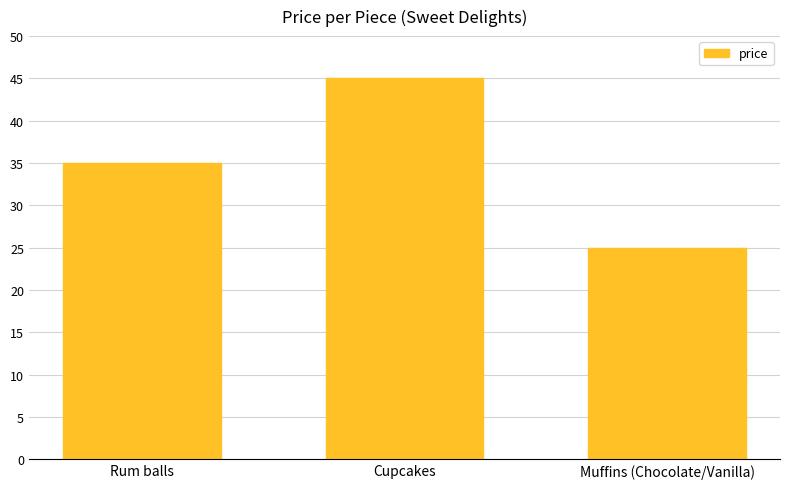

Reading left to right, transcribe all the data shown in this chart.

35	45	25